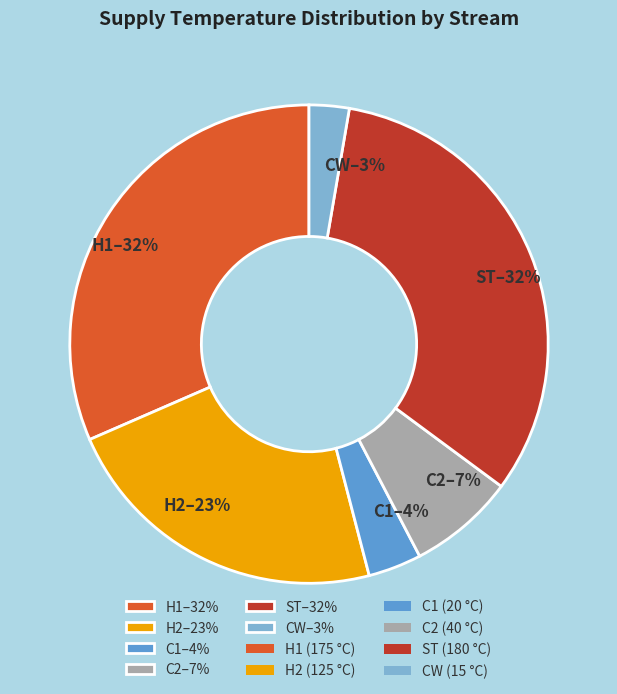

Count the number of slices in the pie.

6